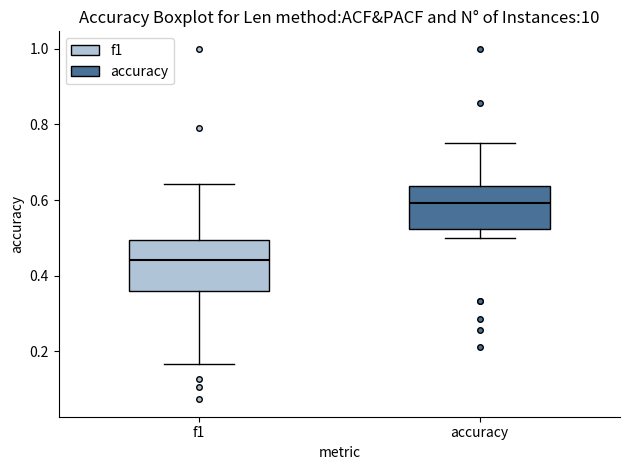

Which box is the tallest, from its lower edge to its upper edge?

f1